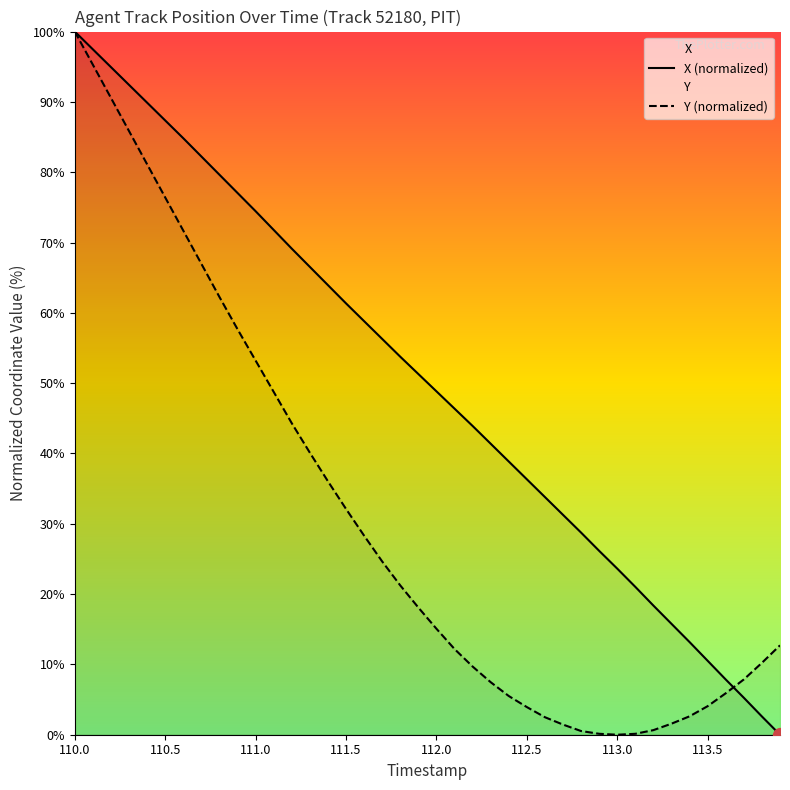

Which series has the largest total across all categories?

X (normalized)